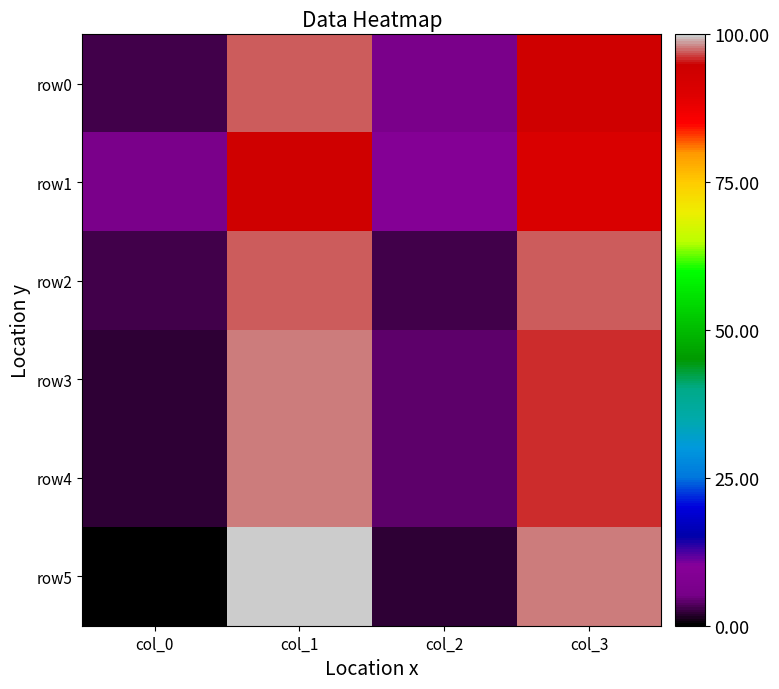

Which series has the largest total across all categories?

row0